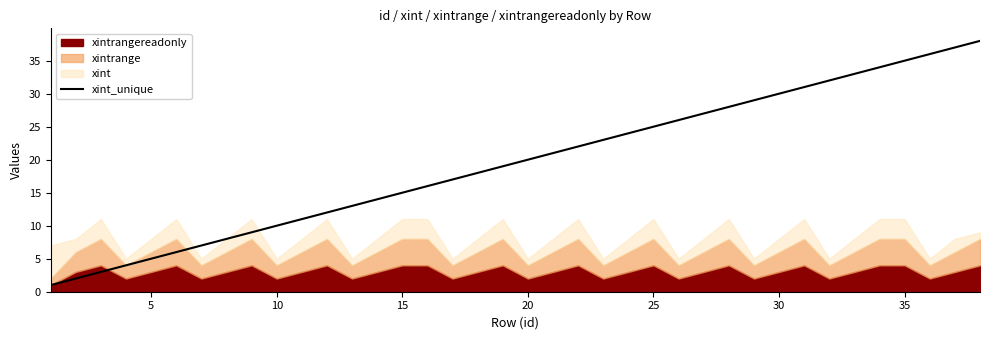

Is it true that xint_unique equals 56 at 35?

False